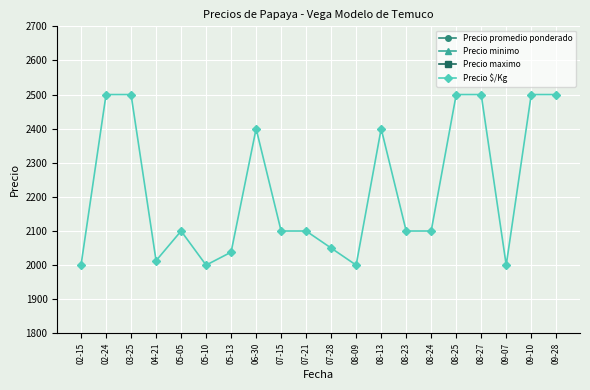

The Precio maximo series shows 10798 at 03-25. True or false?

False